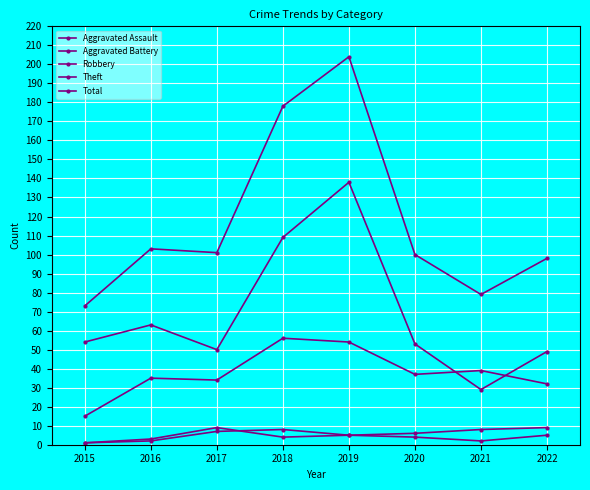

What is the smallest value displayed?

1